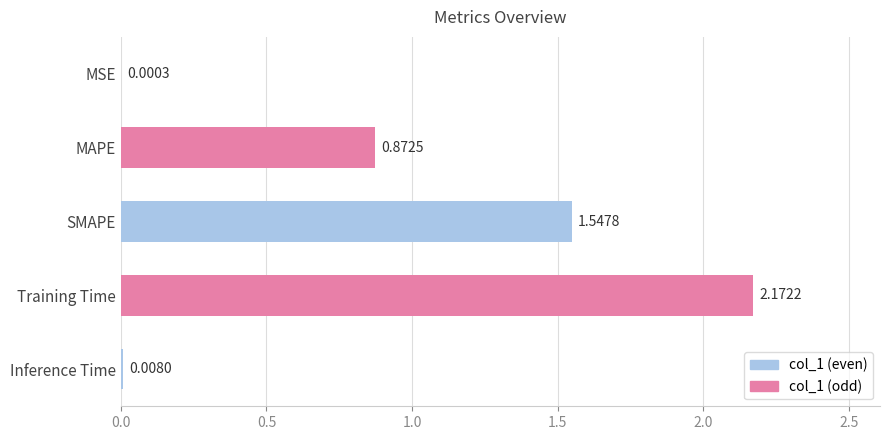

How many distinct data groups are displayed?

1